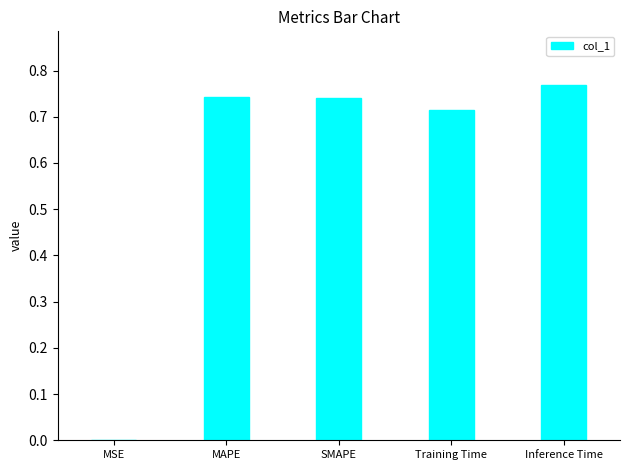

At which category does the chart reach its peak across all series?

Inference Time